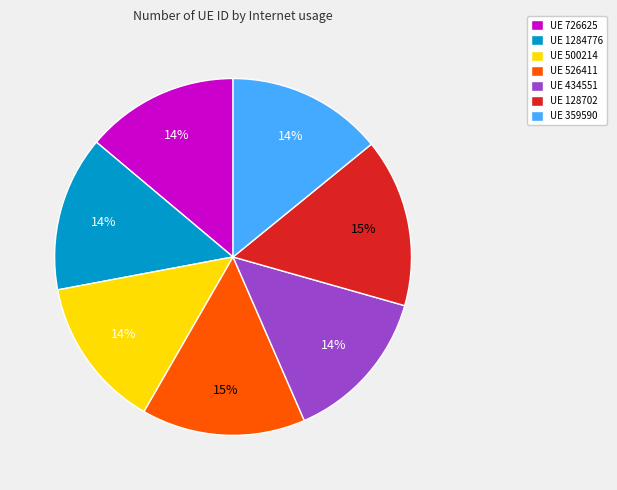

To the nearest percent, what is the combined percentage of UE 726625 and UE 526411?

29%